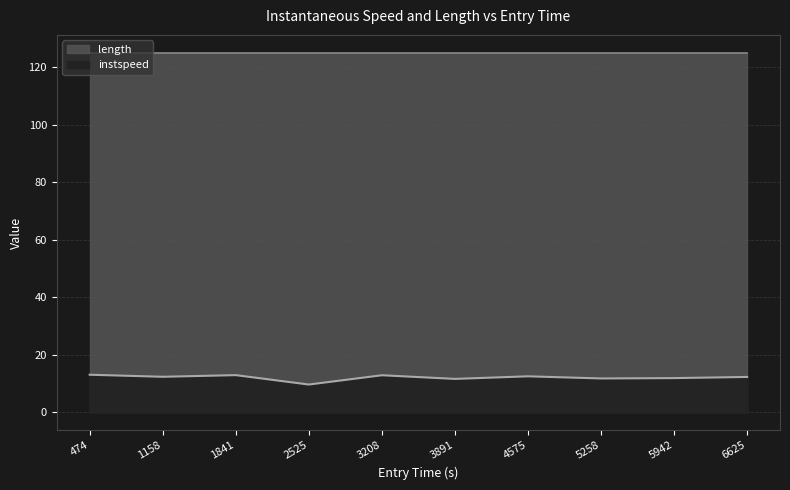

What is the difference between the maximum and second lowest values in the instspeed series?

5.1